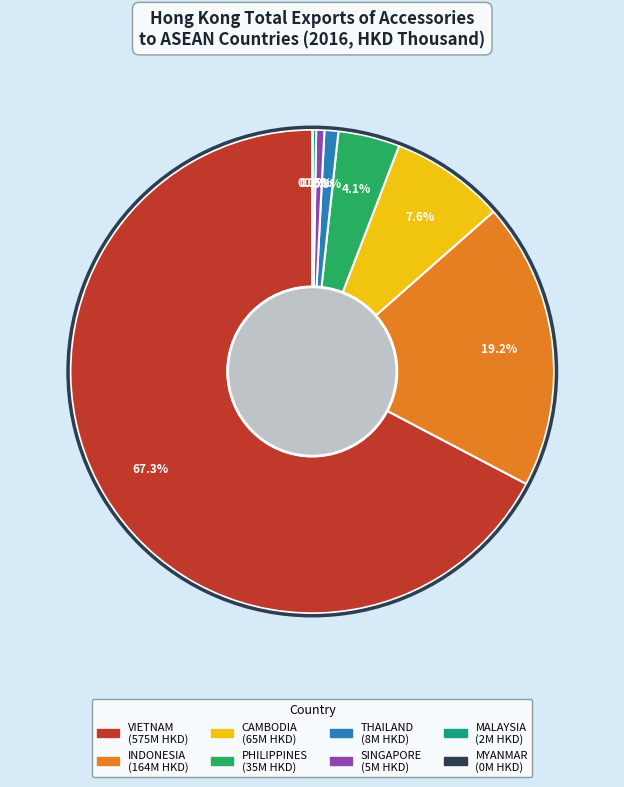

To the nearest percent, what is the difference between the largest and smallest slice percentages?

67%